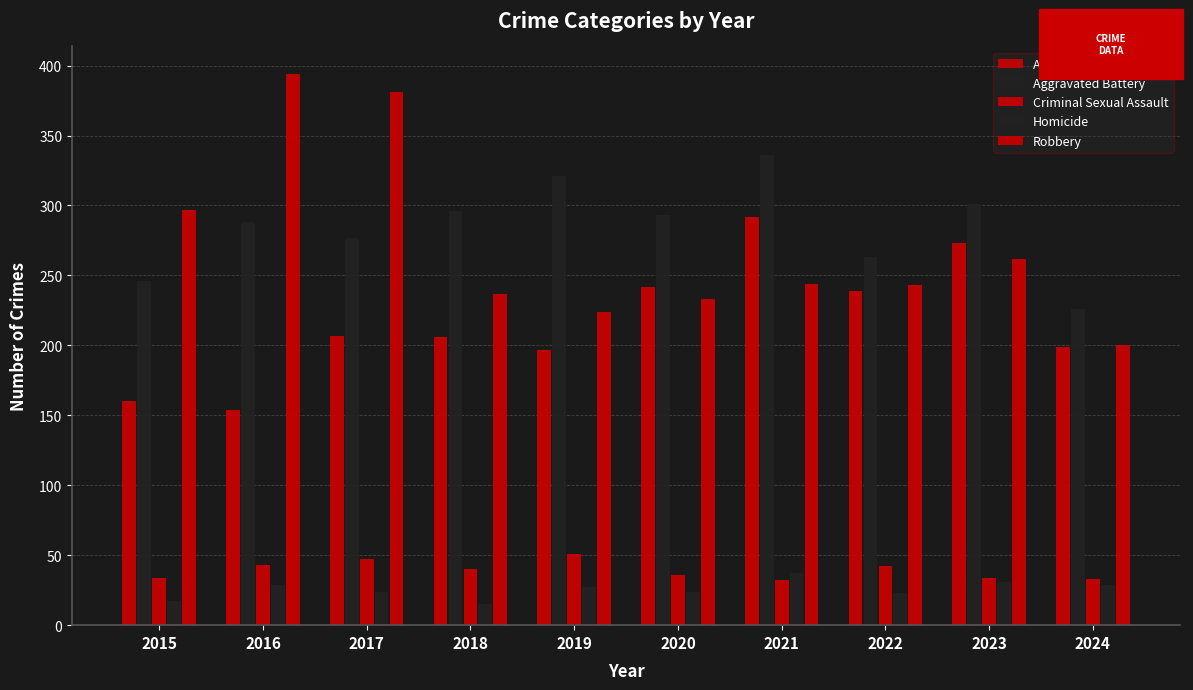

What is the sum of all Aggravated Battery values?

2847